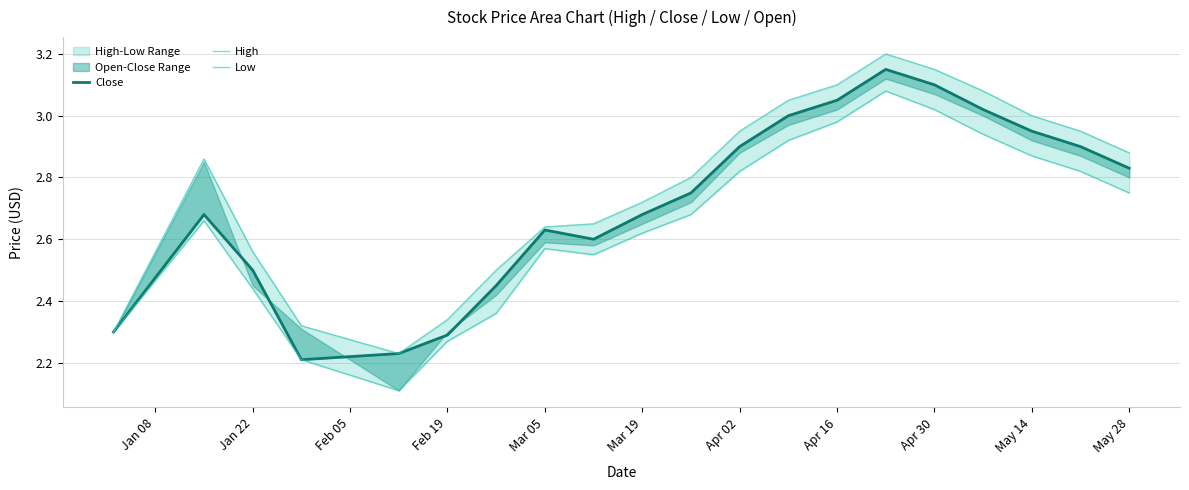

True or false: Low and High cross at least once.

False